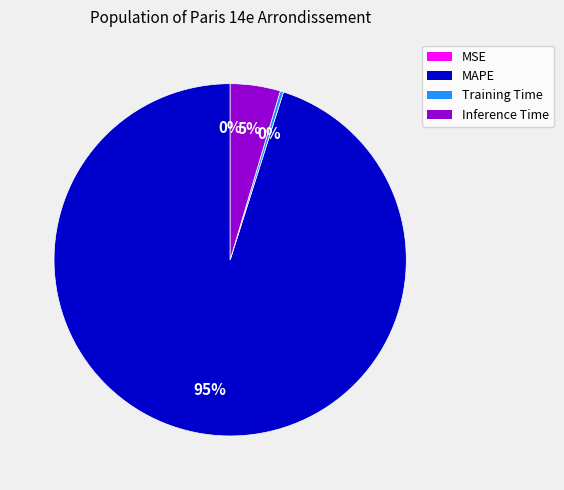

Does any single category account for the majority?

Yes